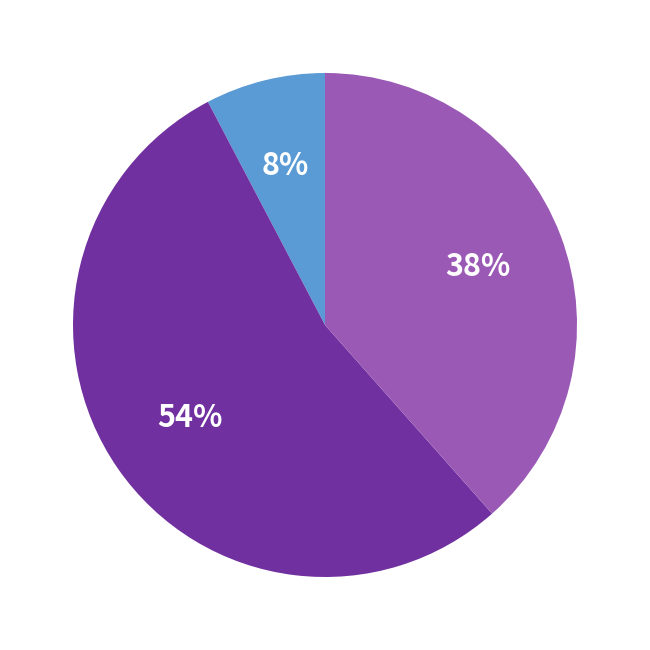

To the nearest percent, what is the average slice percentage?

33%